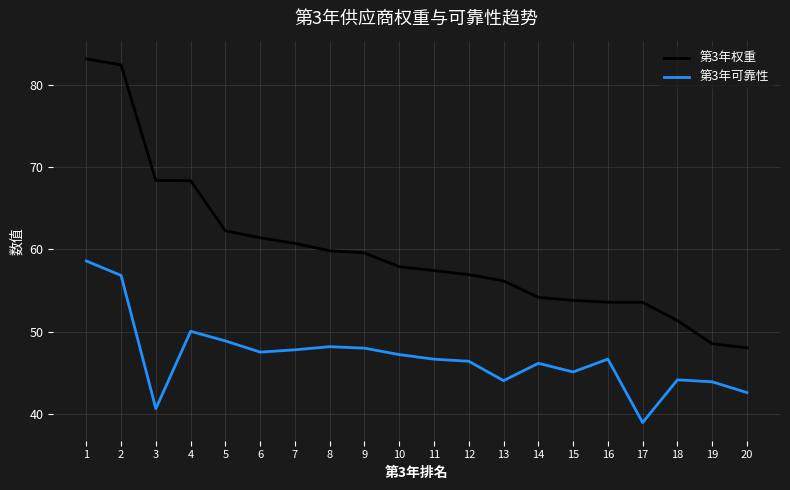

What is the total value across all series at 1?

141.7